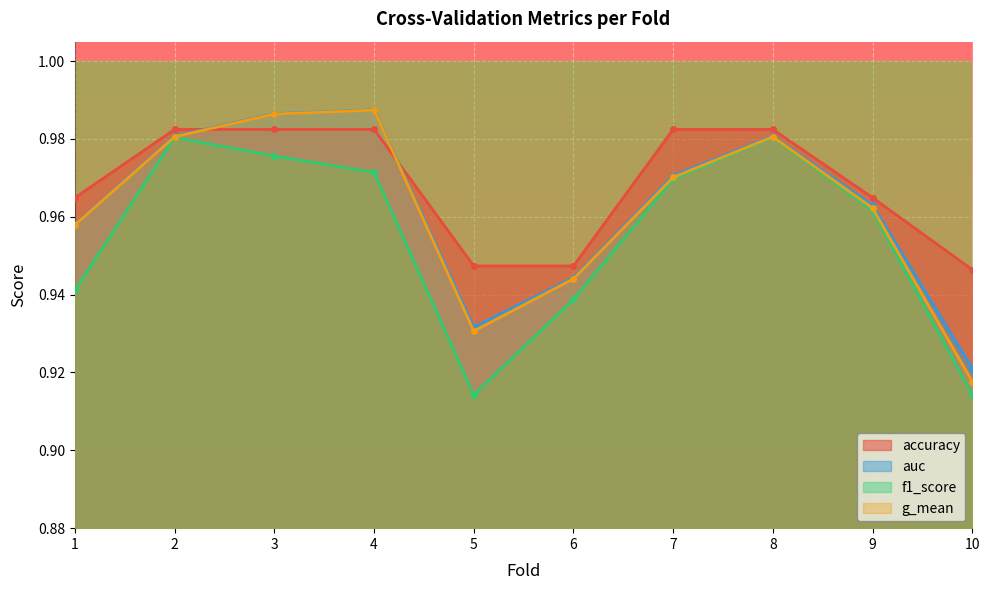

What is the maximum value shown in the chart?

1.0